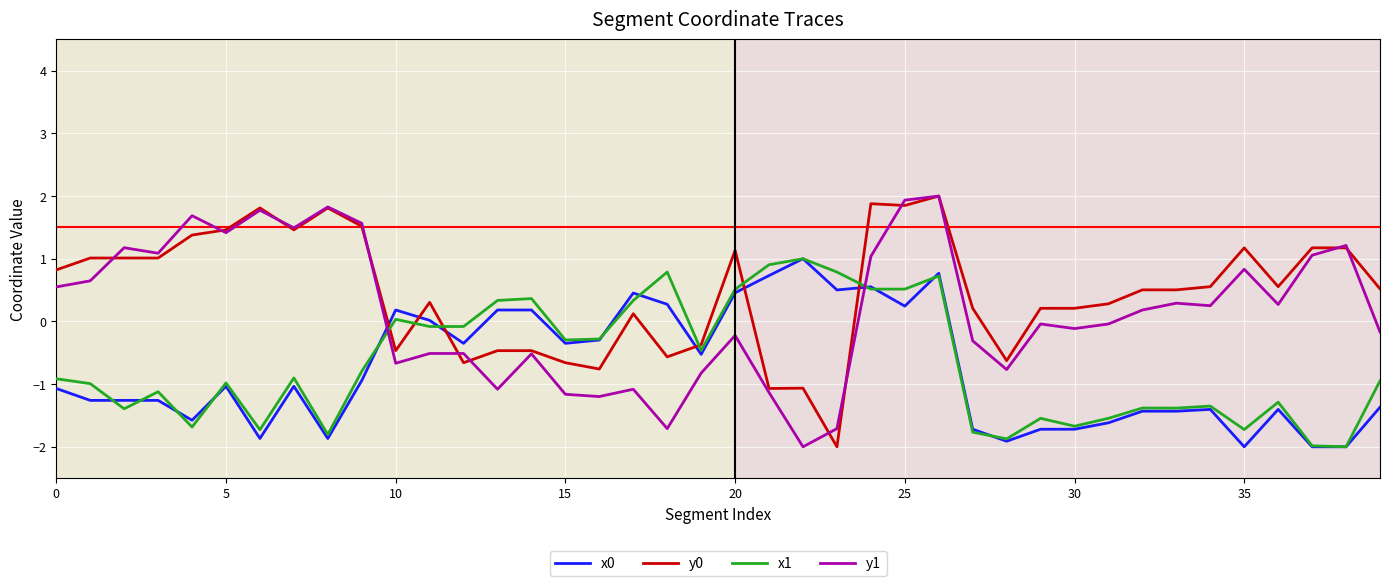

What is the lowest value of the x0 series?

-2.0